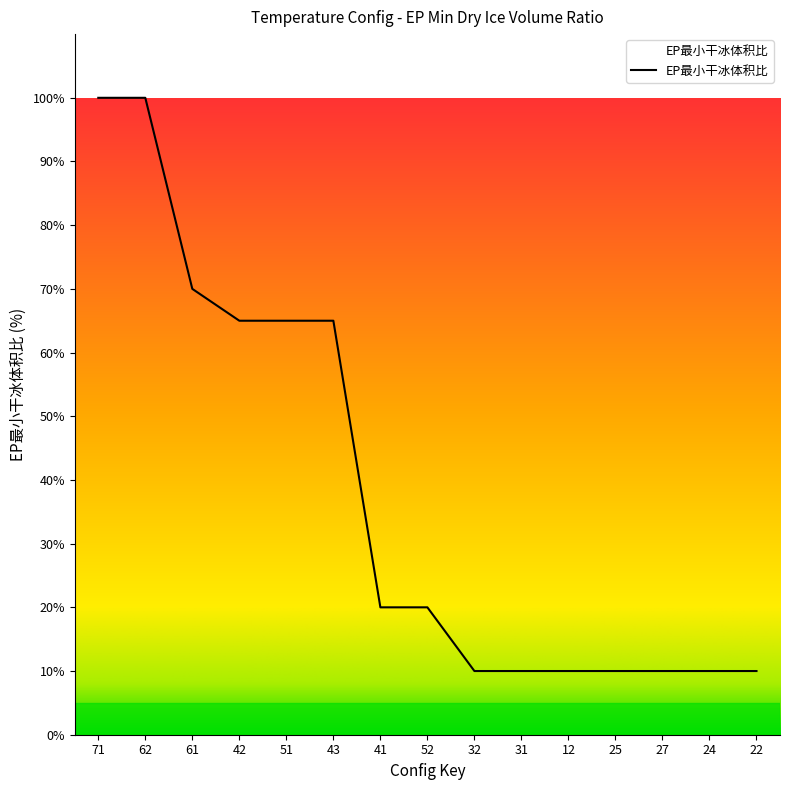

What is the difference between the maximum and minimum values?

90